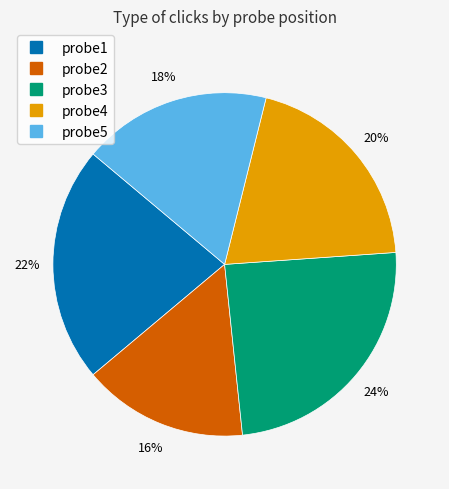

Count the number of slices in the pie.

5